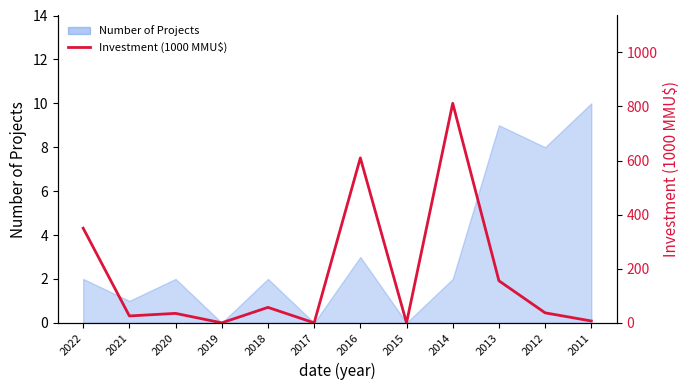

How many values are below 37?

6